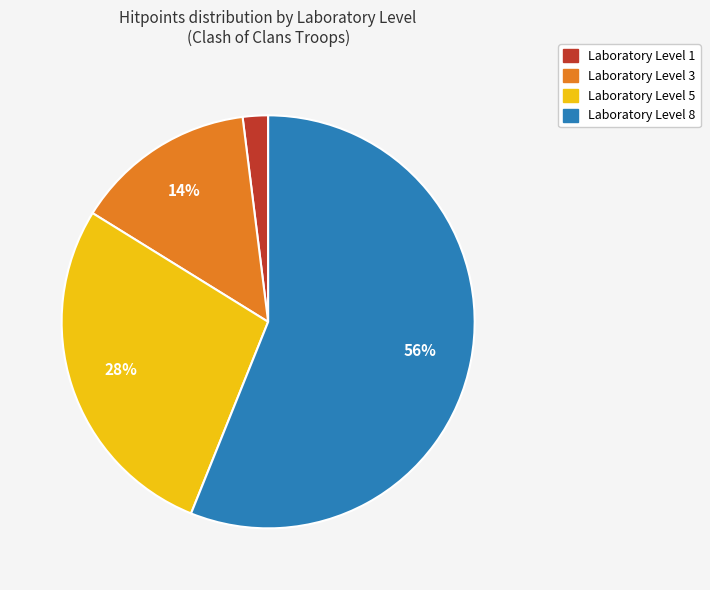

To the nearest percent, what is the difference between the largest and smallest slice percentages?

54%